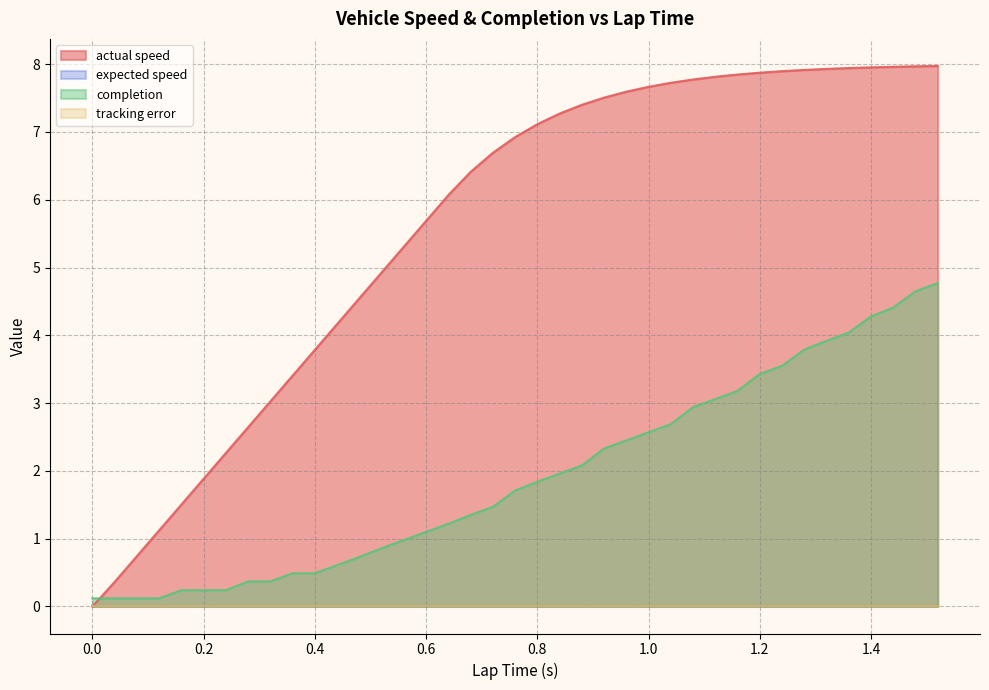

Which series has the largest total across all categories?

actual speed